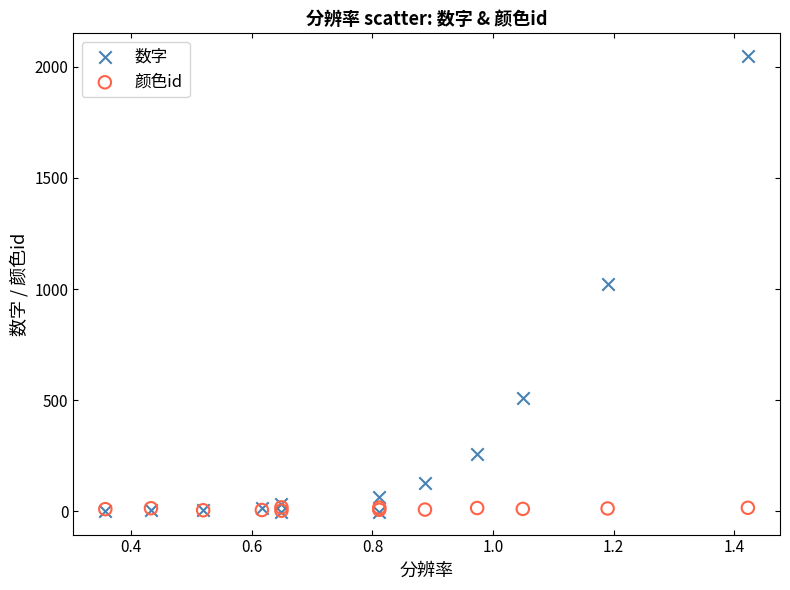

What are all the series names shown in the legend?

数字, 颜色id